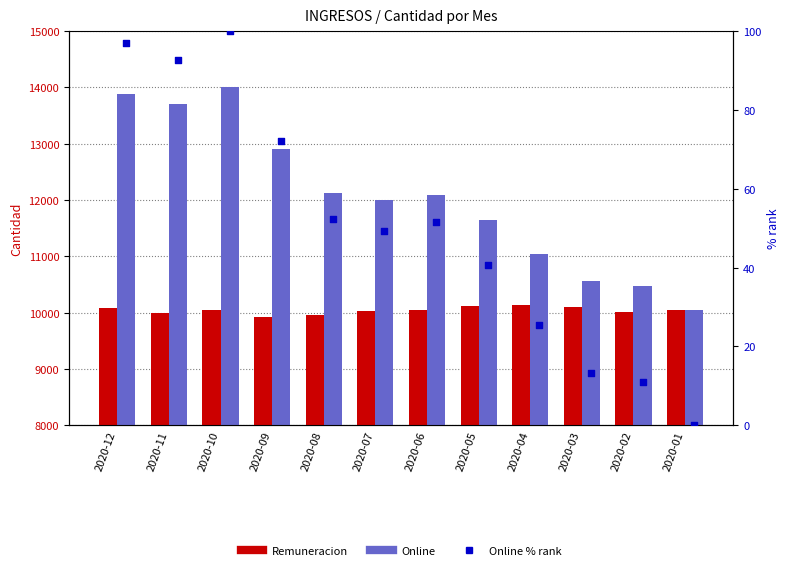

Which series has the largest total across all categories?

Online